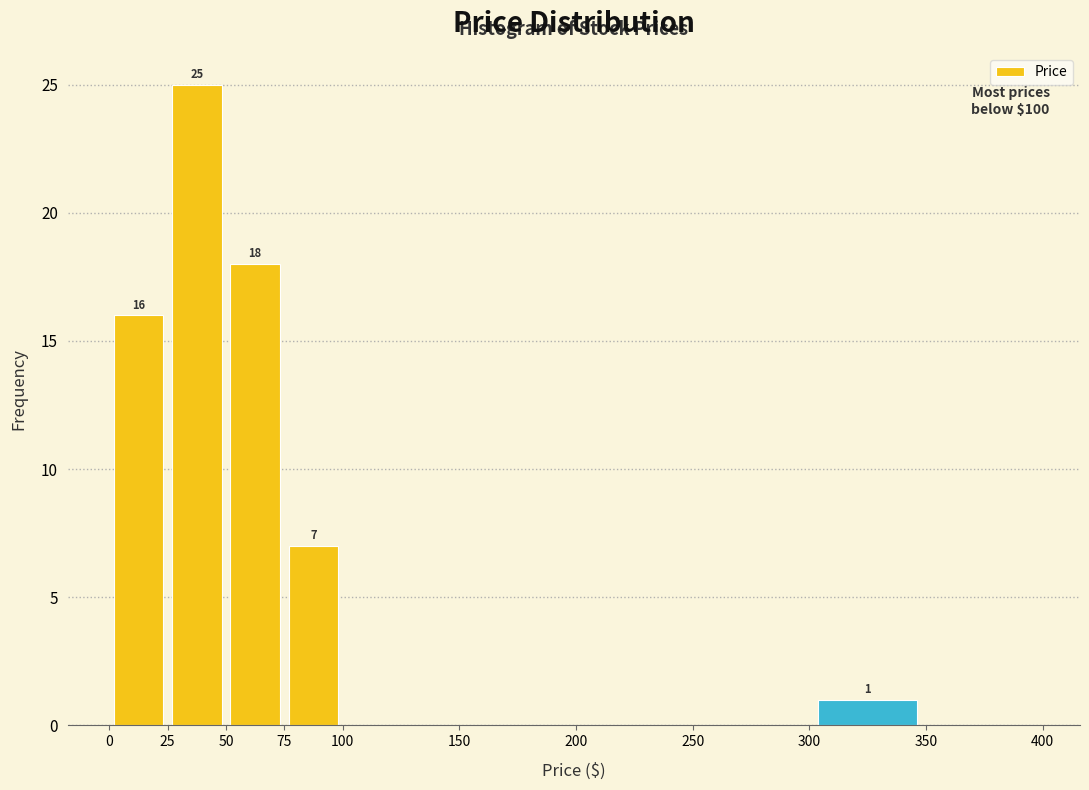

Which range on the x-axis has the tallest bar?

25 to 50